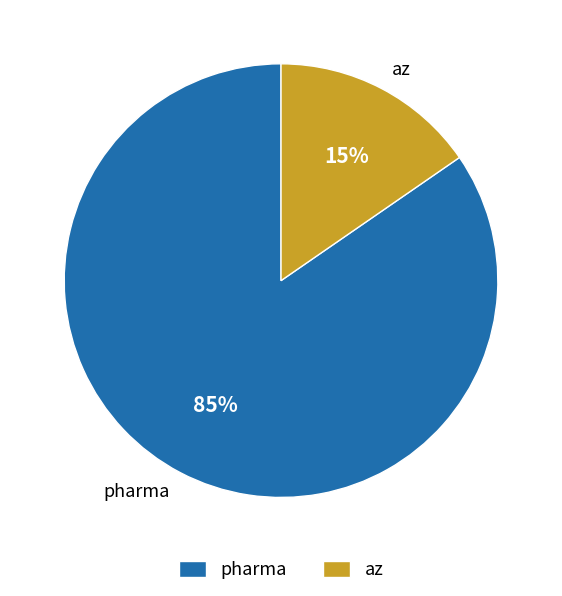

How many segments does this pie chart have?

2